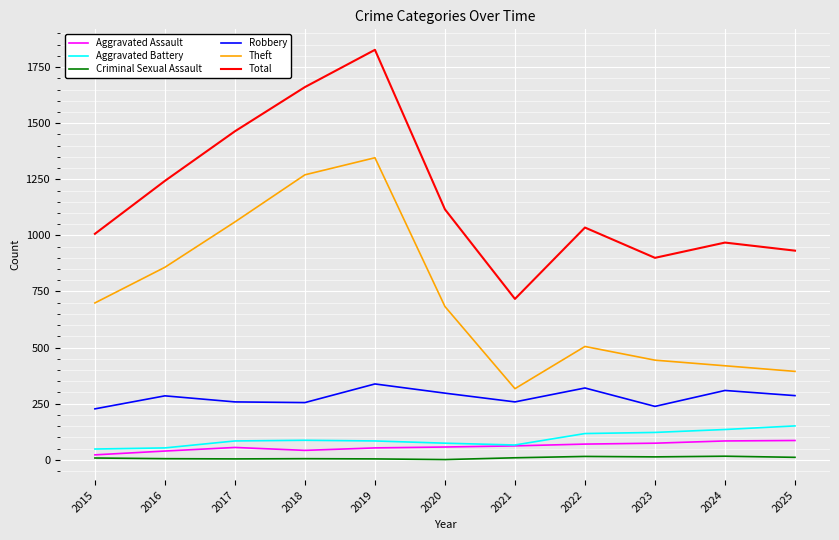

Which series has the widest spread of values?

Total